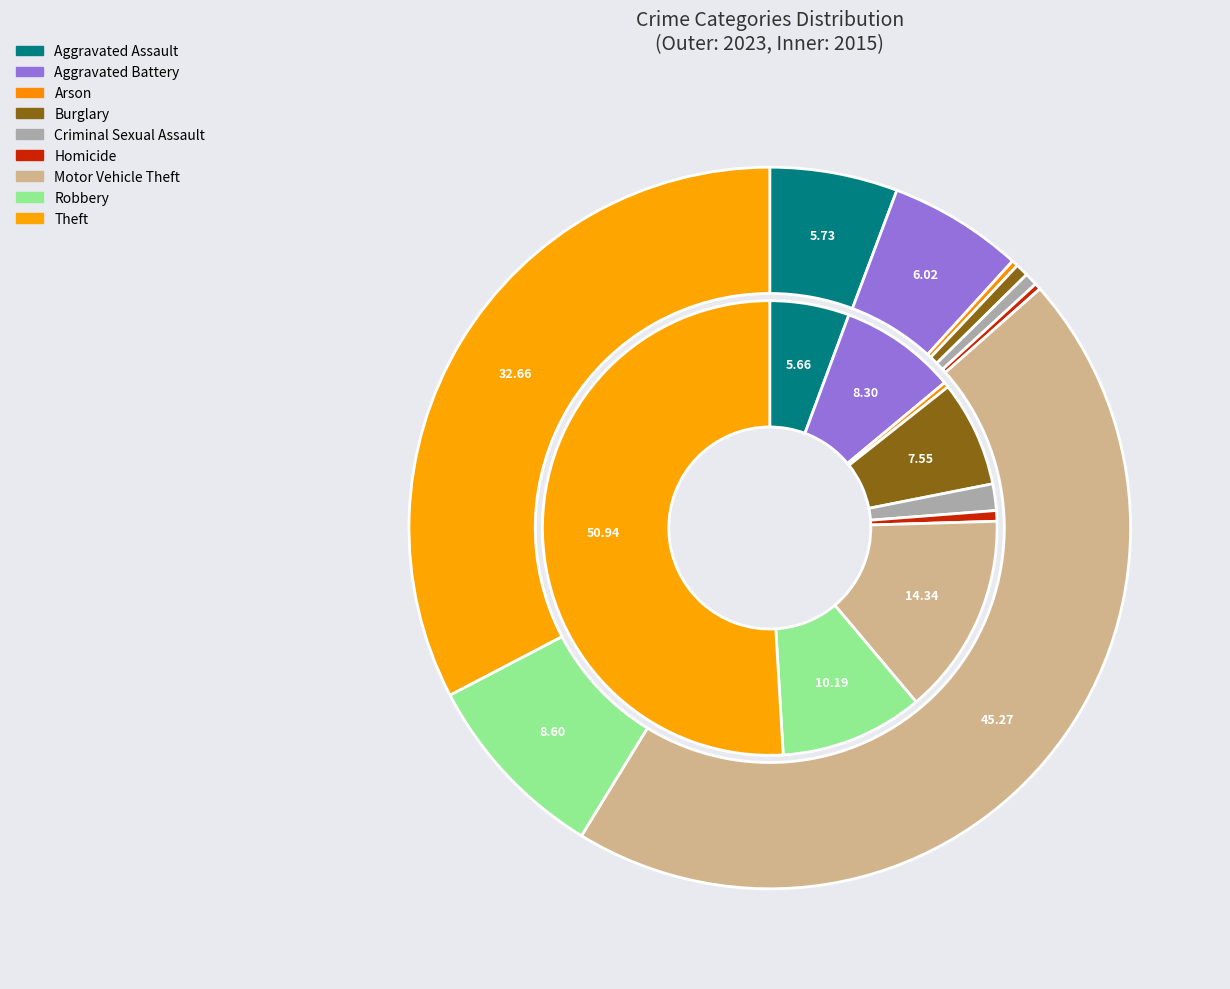

Does values_2023 represent more than half of the total?

No